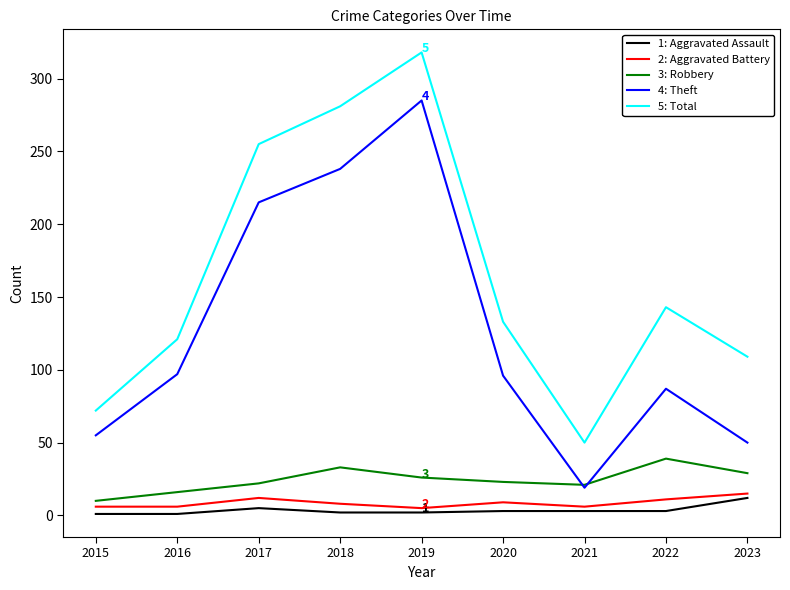

At which category is the sum across all series the highest?

2019